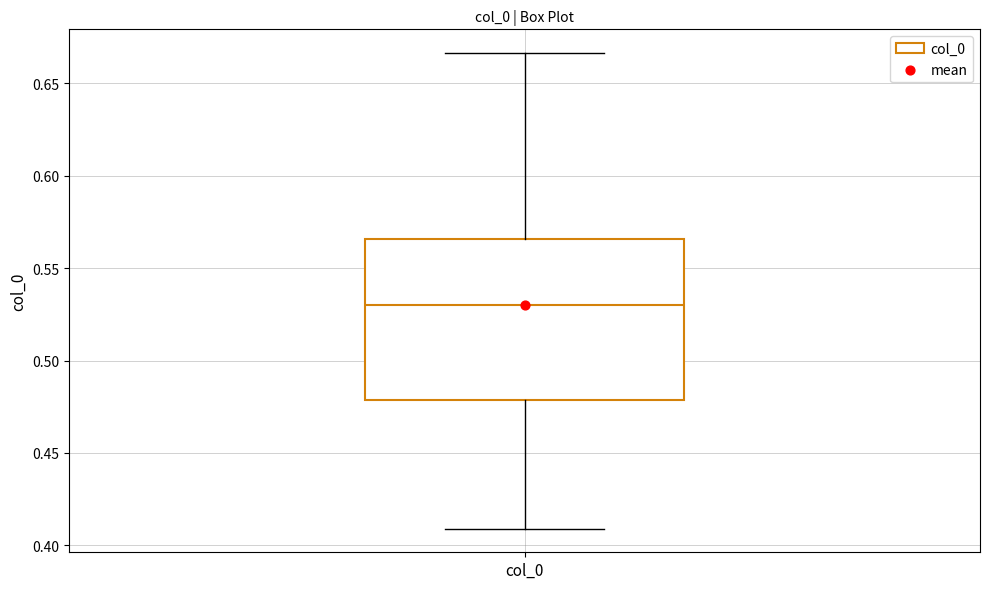

Where does the upper whisker of the box for col_0 end on the y-axis? The values are not printed on the chart, so give them approximately, as read against the axis.

0.665